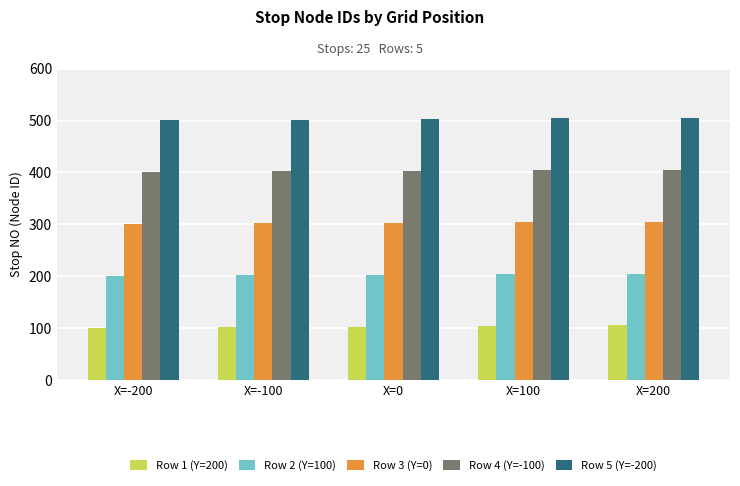

What is the label of the 2nd bar from the left?

X=-100